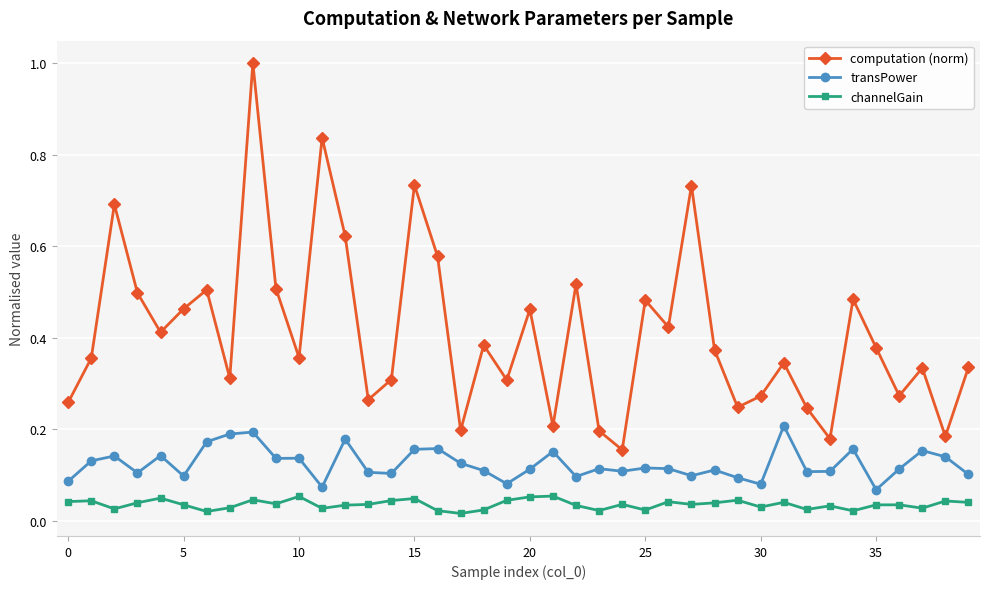

What is the sum of all computation (norm) values?

16.4